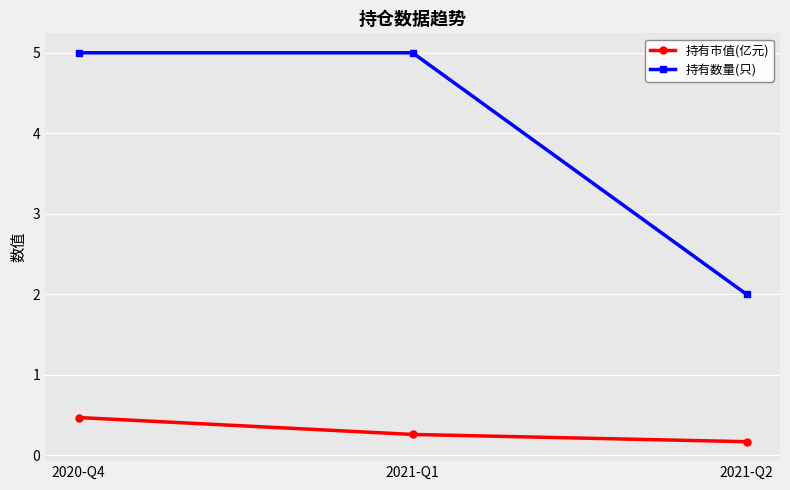

What is the label of the 1st point from the right?

2021-Q2